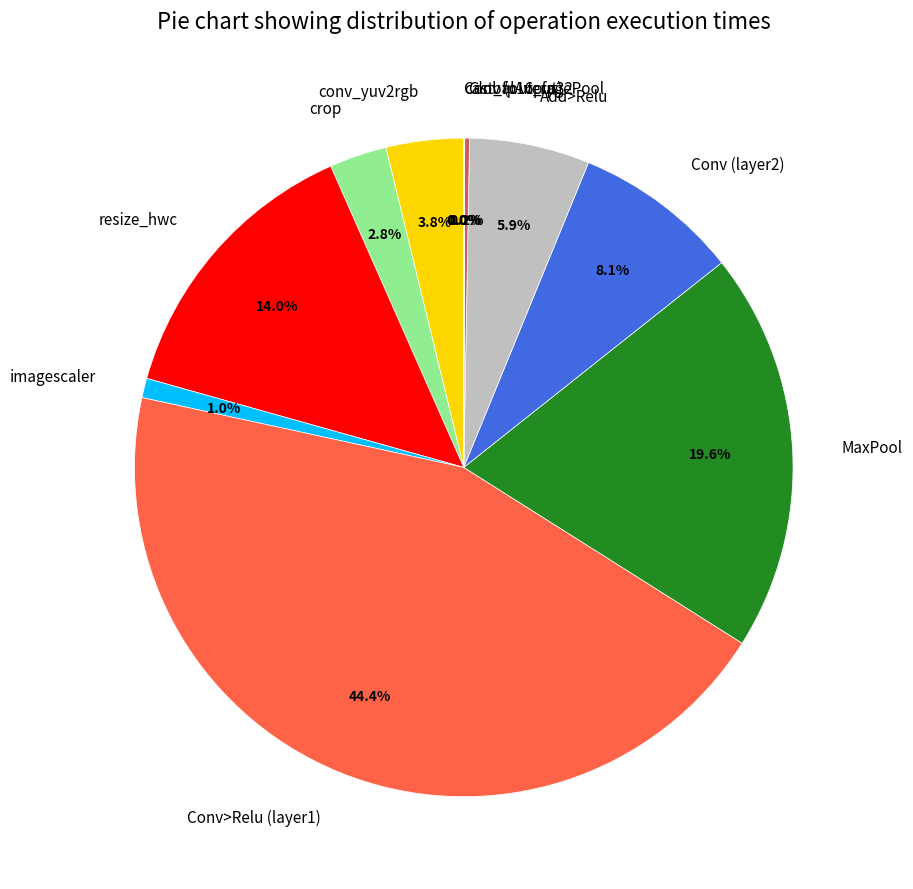

What is the ratio of the value at resize_hwc to the value at MaxPool?

0.7